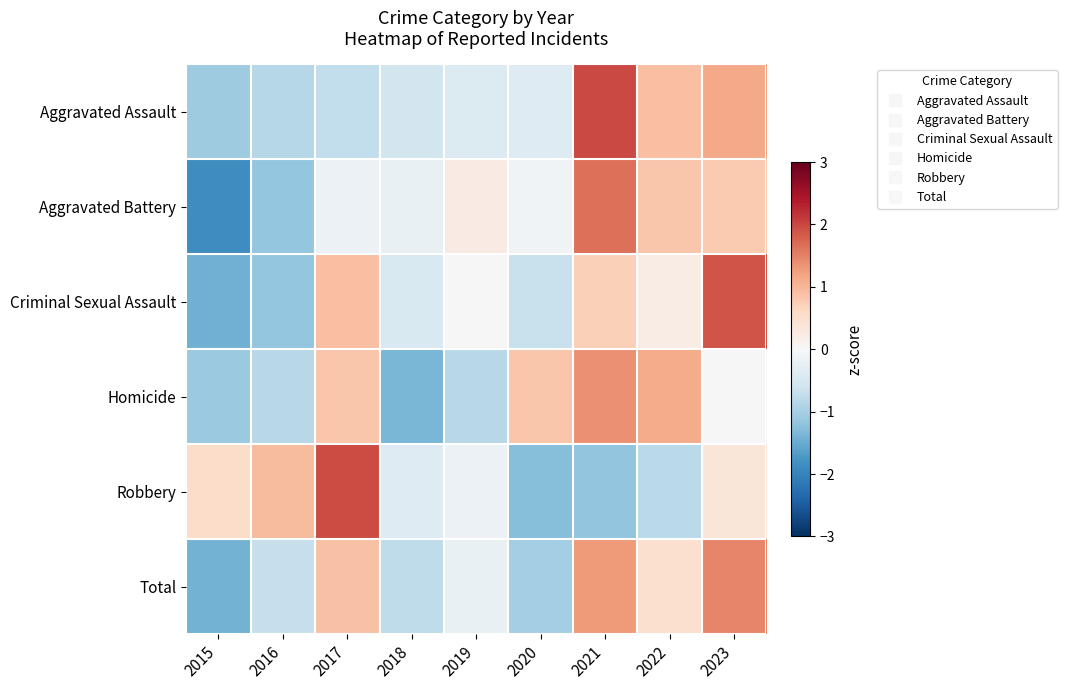

Reading left to right, transcribe all the data shown in this chart.

Aggravated Assault: 2015=-1.1	2016=-0.9	2017=-0.7	2018=-0.5	2019=-0.4	2020=-0.4	2021=2.0	2022=0.9	2023=1.1
Aggravated Battery: 2015=-1.9	2016=-1.2	2017=-0.2	2018=-0.2	2019=0.2	2020=-0.1	2021=1.7	2022=0.8	2023=0.8
Criminal Sexual Assault: 2015=-1.4	2016=-1.2	2017=0.9	2018=-0.5	2019=0.0	2020=-0.7	2021=0.7	2022=0.2	2023=1.9
Homicide: 2015=-1.1	2016=-0.8	2017=0.8	2018=-1.4	2019=-0.8	2020=0.8	2021=1.4	2022=1.1	2023=0.0
Robbery: 2015=0.6	2016=1.0	2017=2.0	2018=-0.4	2019=-0.2	2020=-1.3	2021=-1.2	2022=-0.8	2023=0.4
Total: 2015=-1.4	2016=-0.7	2017=0.9	2018=-0.8	2019=-0.2	2020=-1.0	2021=1.3	2022=0.5	2023=1.5